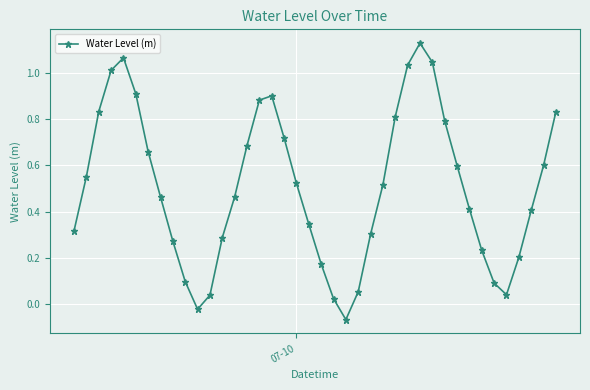

What is the difference between the maximum and minimum values?

1.2